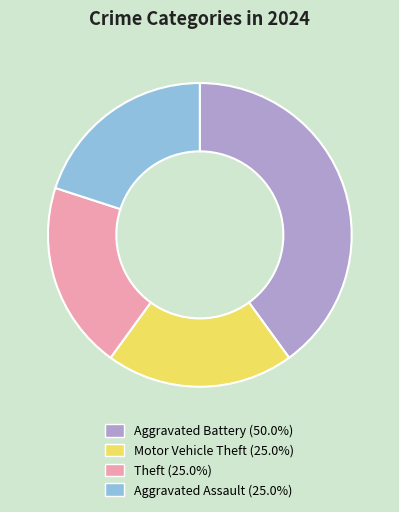

The Theft slice represents 11% of the pie. True or false?

False